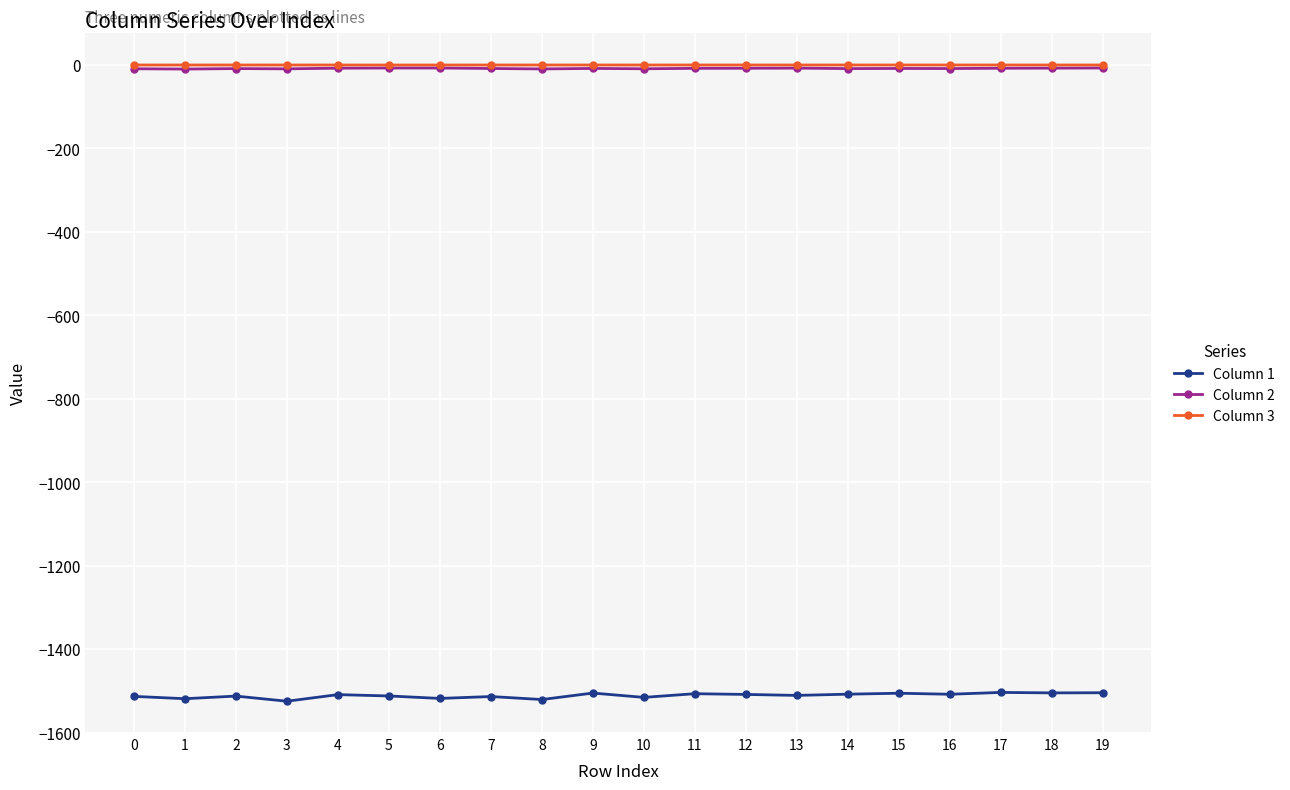

True or false: Column 2 has more than 2 interior local peaks.

True